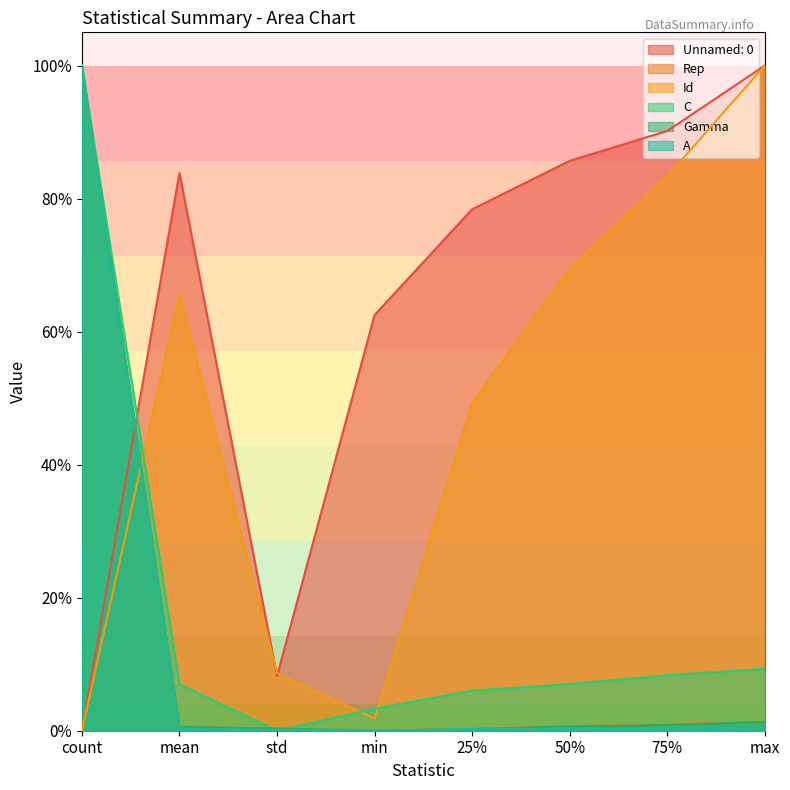

Between min and 75%, which series saw the biggest shift?

Id